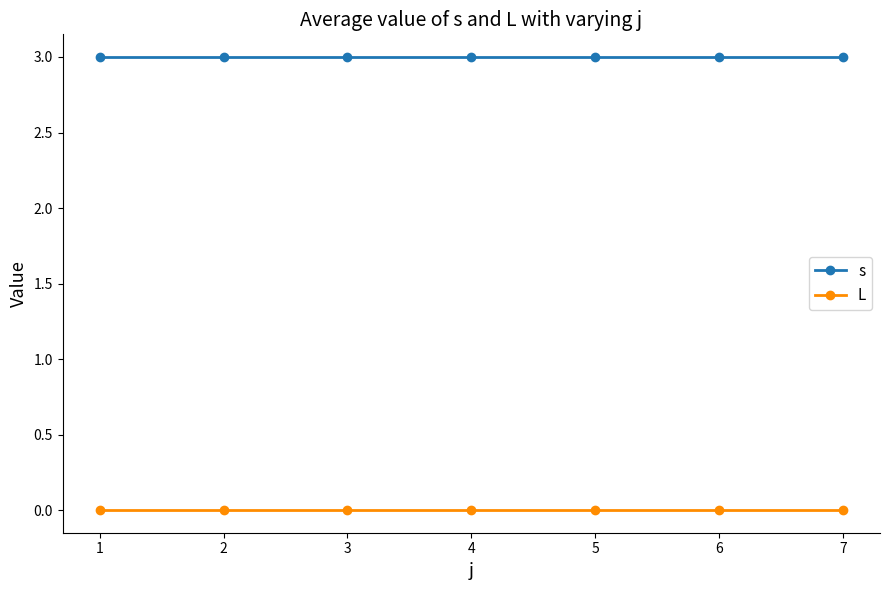

Count the number of categories in the chart.

7